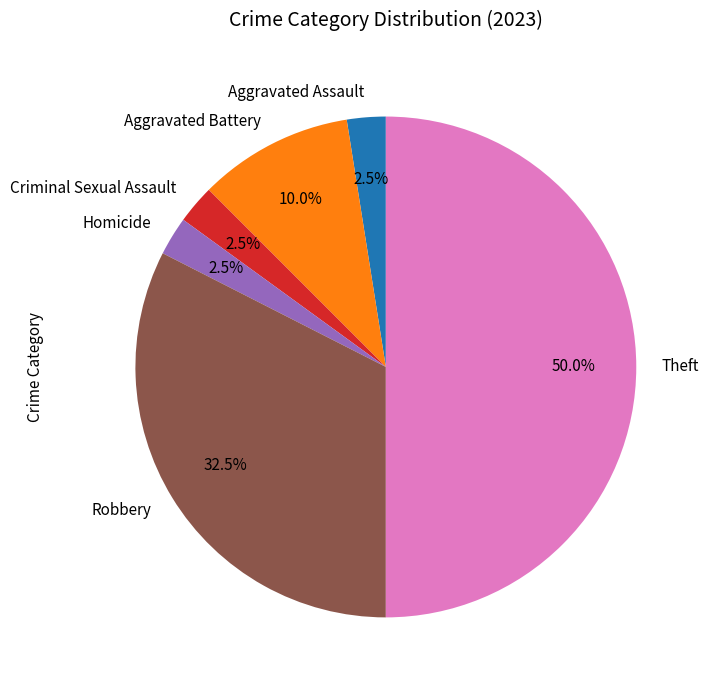

Which slice is the largest?

Theft